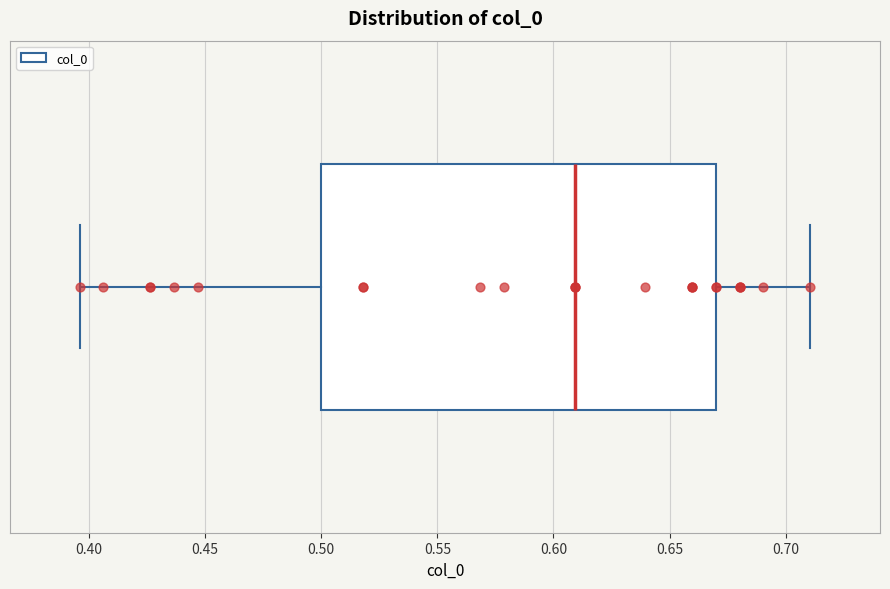

Read this box plot against the x-axis: the position of the median line, the range covered by the box, and the ends of both whiskers. The values are not printed on the chart, so give them approximately, as read against the axis.

median 0.610, box 0.500 to 0.670, whiskers 0.395 to 0.710